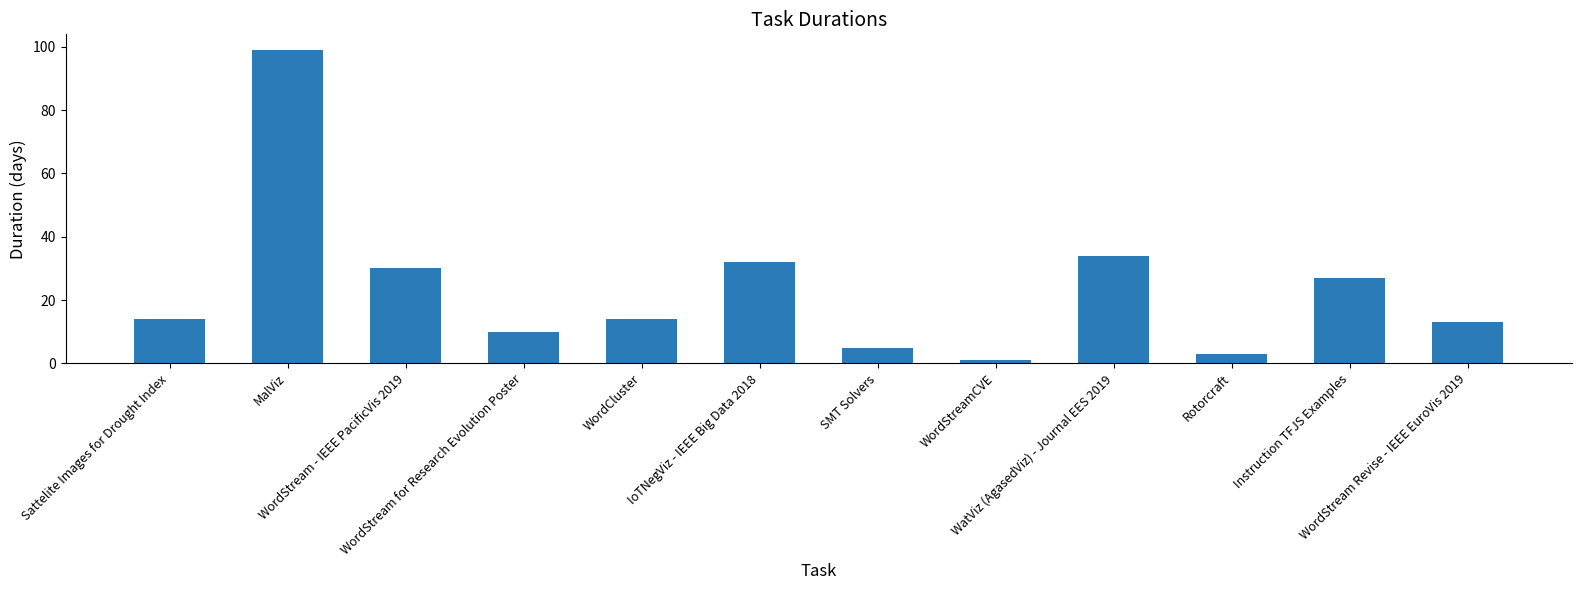

Reading right to left, what are all the values shown in this chart?

WordStream Revise - IEEE EuroVis 2019=13	Instruction TFJS Examples=27	Rotorcraft=3	WatViz (AgasedViz) - Journal EES 2019=34	WordStreamCVE=1	SMT Solvers=5	IoTNegViz - IEEE Big Data 2018=32	WordCluster=14	WordStream for Research Evolution Poster=10	WordStream - IEEE PacificVis 2019=30	MalViz=99	Sattelite Images for Drought Index=14